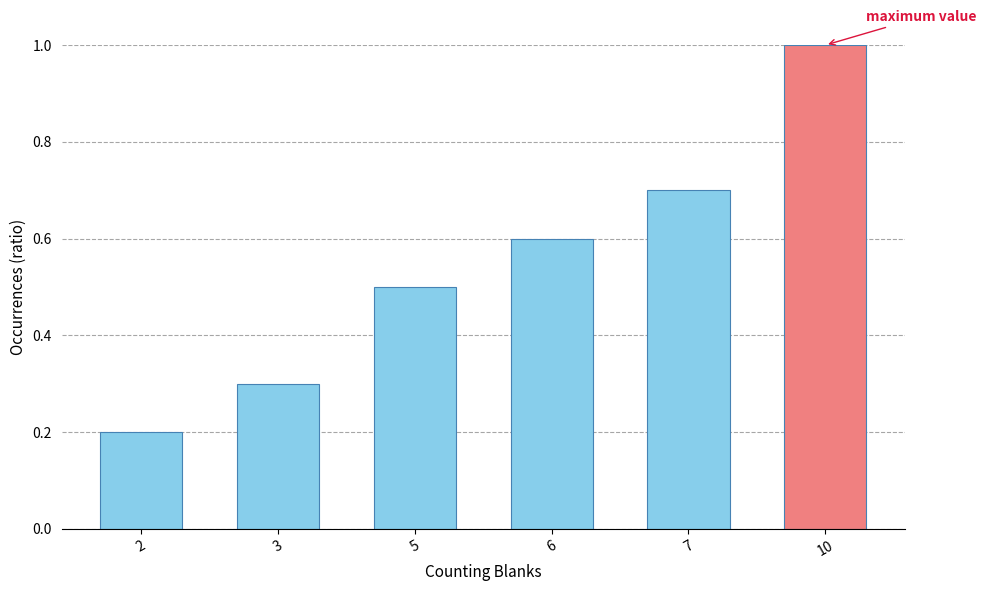

List the labels in order of value, smallest first.

2, 3, 5, 6, 7, 10